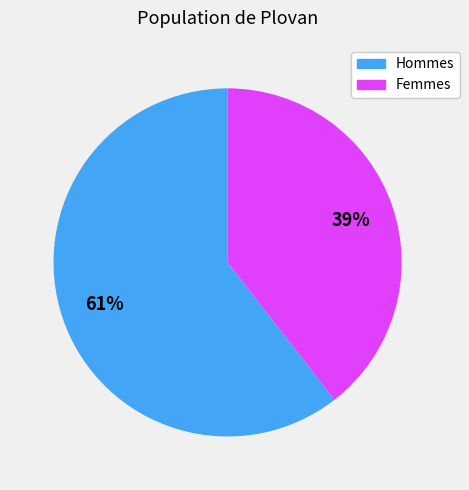

To the nearest percent, what is the average slice percentage?

50%